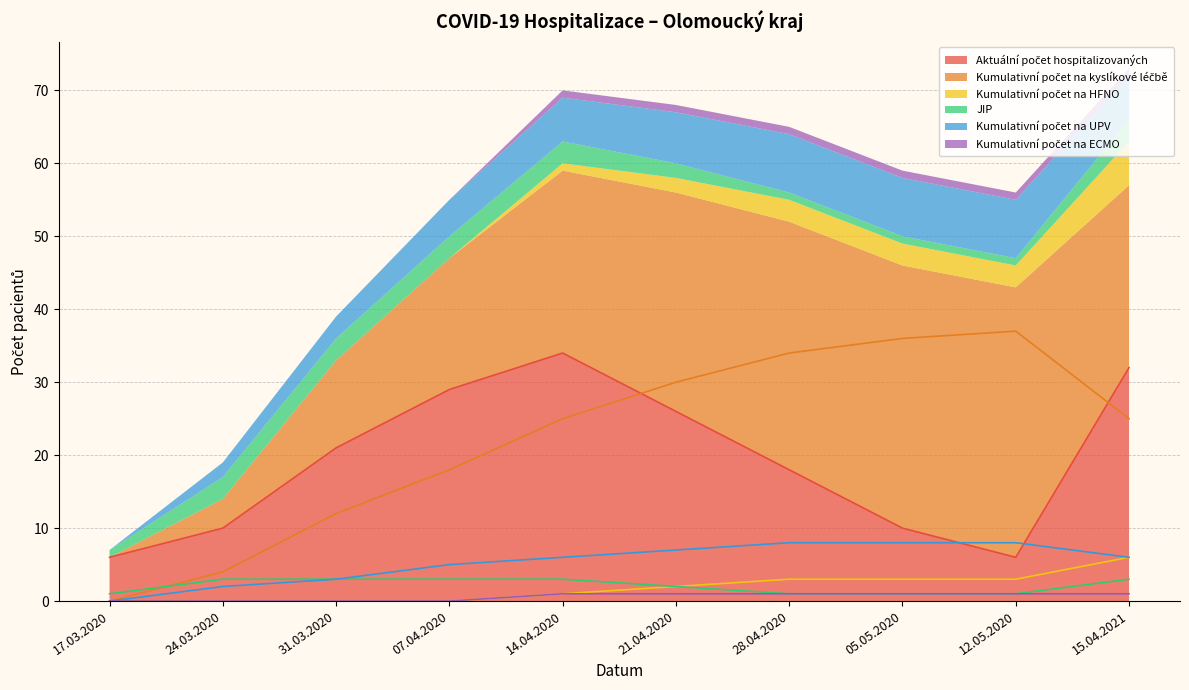

Reading left to right, what are all the values shown in this chart?

Aktuální počet hospitalizovaných: 6	10	21	29	34	26	18	10	6	32
Kumulativní počet na kyslíkové léčbě: 0	4	12	18	25	30	34	36	37	25
Kumulativní počet na HFNO: 0	0	0	0	1	2	3	3	3	6
JIP: 1	3	3	3	3	2	1	1	1	3
Kumulativní počet na UPV: 0	2	3	5	6	7	8	8	8	6
Kumulativní počet na ECMO: 0	0	0	0	1	1	1	1	1	1